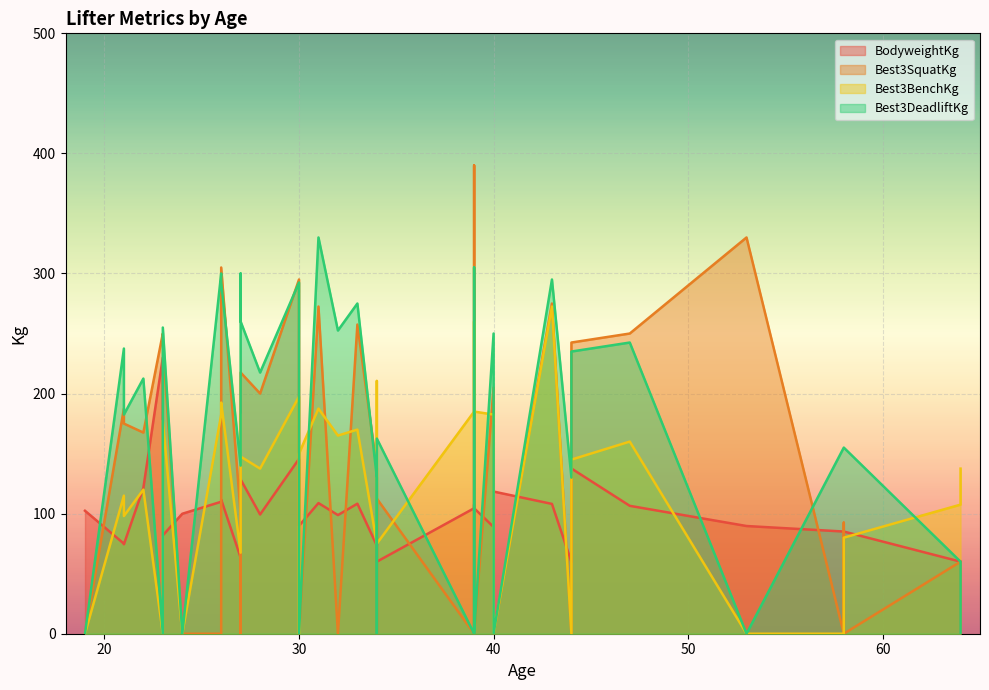

Rank the categories by Best3BenchKg value from lowest to highest.

1, 7, 8, 25, 26, 27, 30, 32, 33, 34, 29, 35, 31, 39, 36, 28, 37, 14, 0, 13, 24, 15, 17, 9, 16, 5, 18, 19, 38, 2, 3, 23, 10, 11, 4, 6, 20, 12, 22, 21